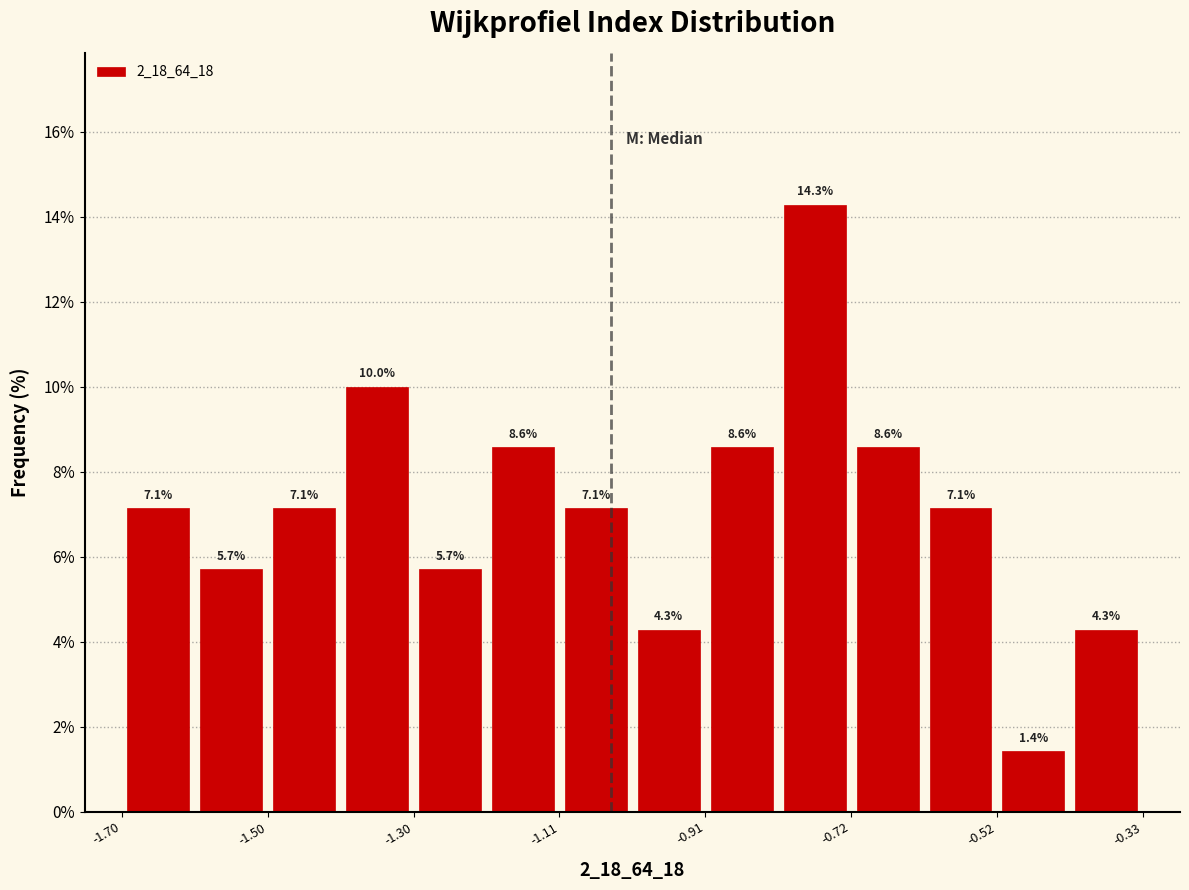

How tall is the bar that spans -1.30 to -1.20 on the x-axis? The bar edges are not printed on the chart, so give them approximately, as read against the axis.

5.7